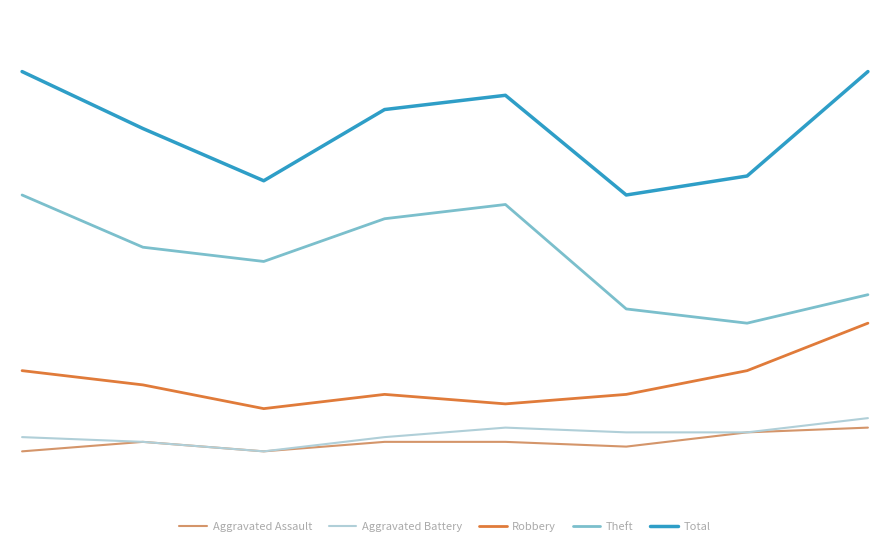

Does the chart have visible grid lines?

No